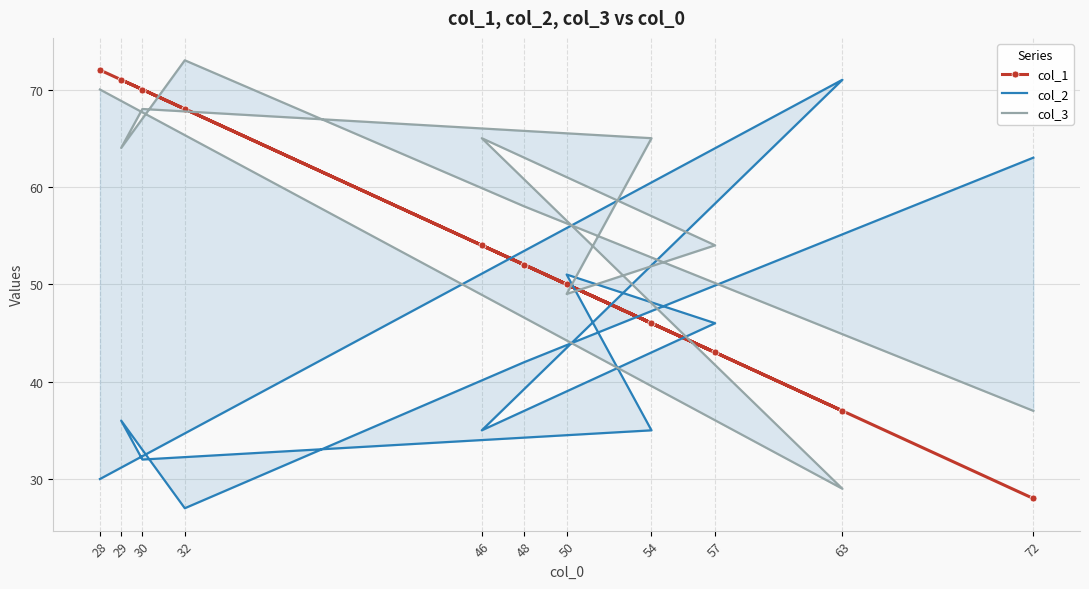

What is the smallest value displayed?

27